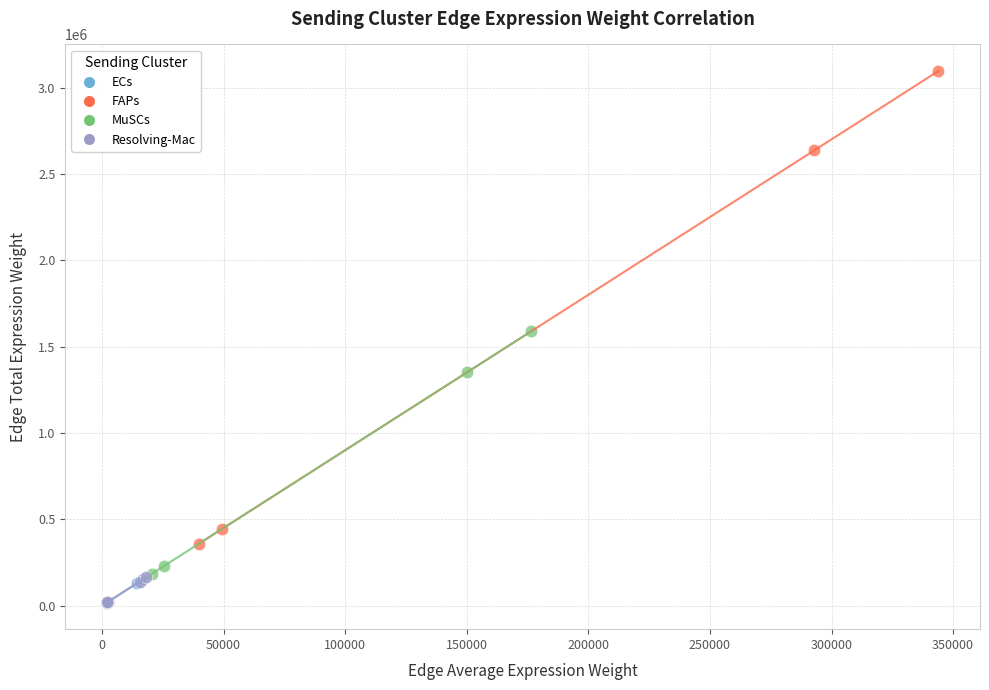

Which series has the widest spread of Y values?

FAPs